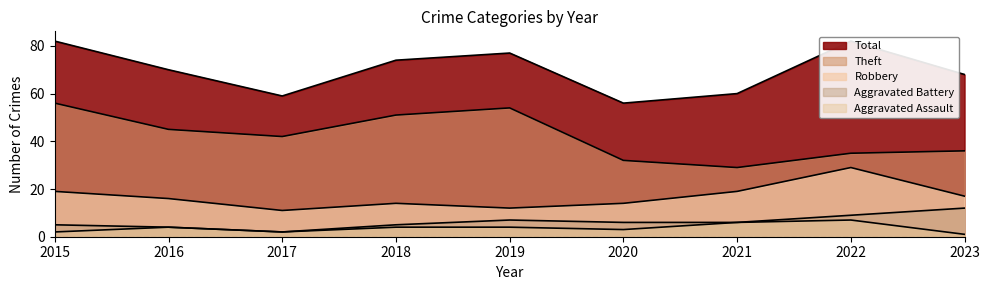

At how many categories does at least one series exceed 31?

9